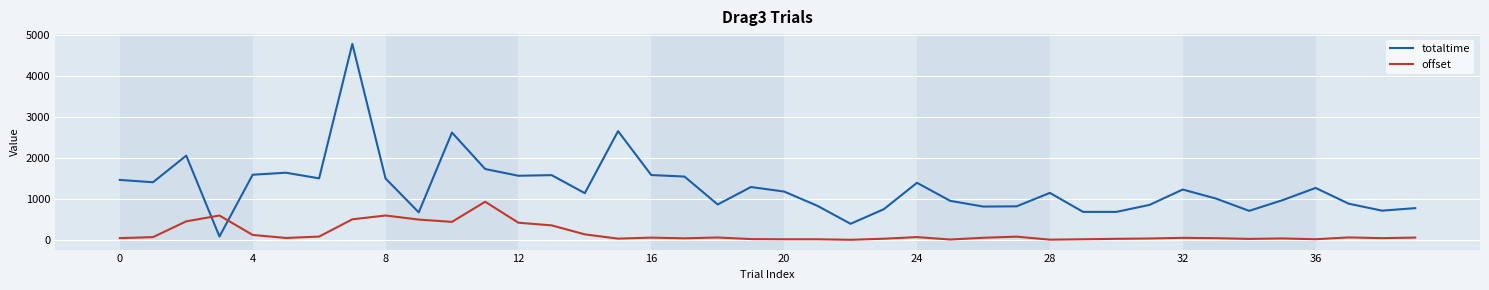

How many lines are shown in the chart?

2